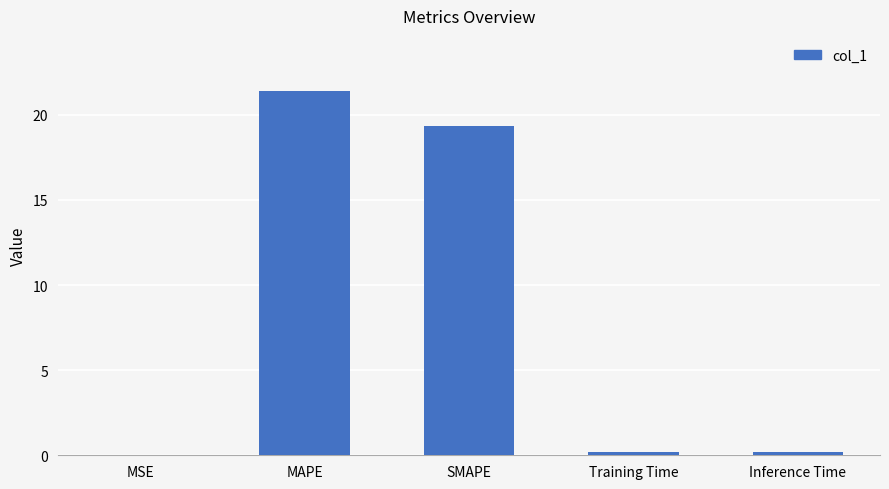

What is the change in value from MSE to Inference Time?

+0.2